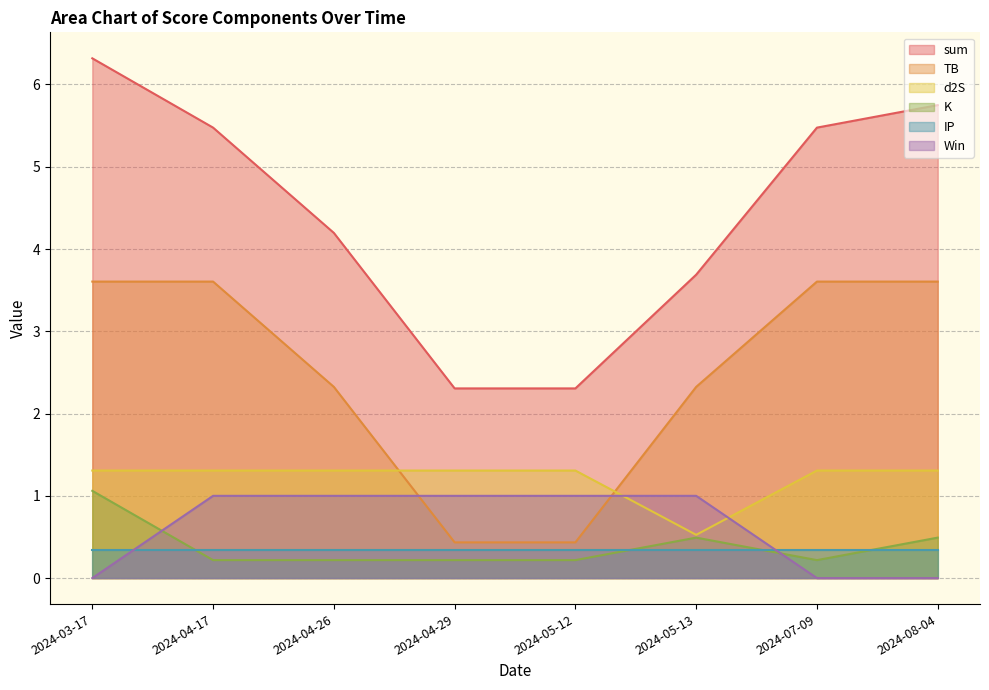

At 2024-03-17, list the series in order from largest to smallest.

sum, TB, d2S, K, IP, Win